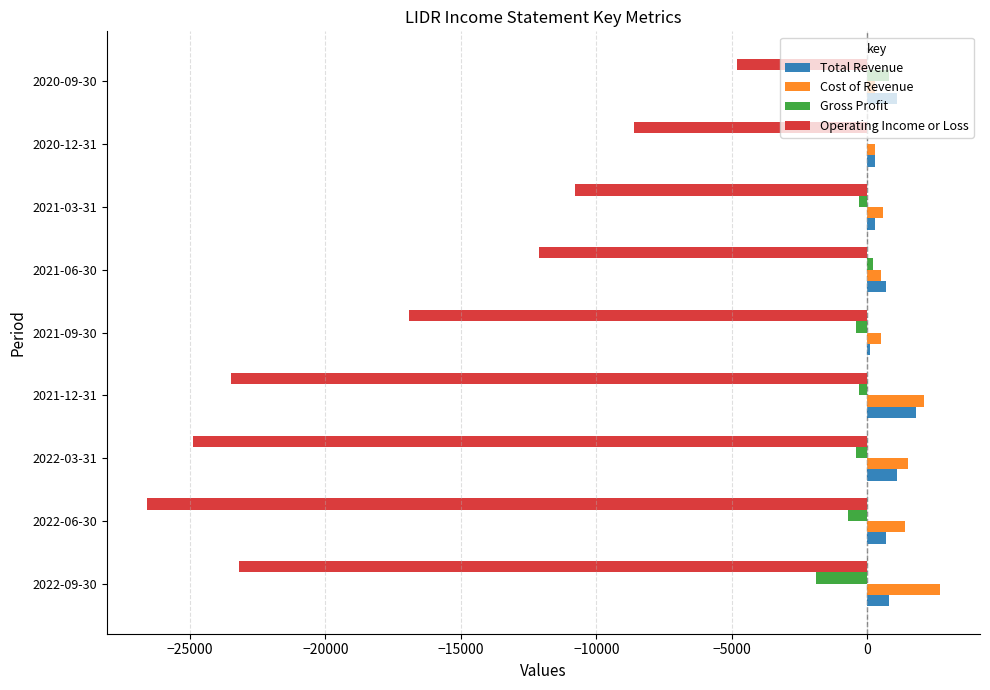

Is the value of Total Revenue at 2020-09-30 greater than the value of Gross Profit at 2022-03-31?

Yes